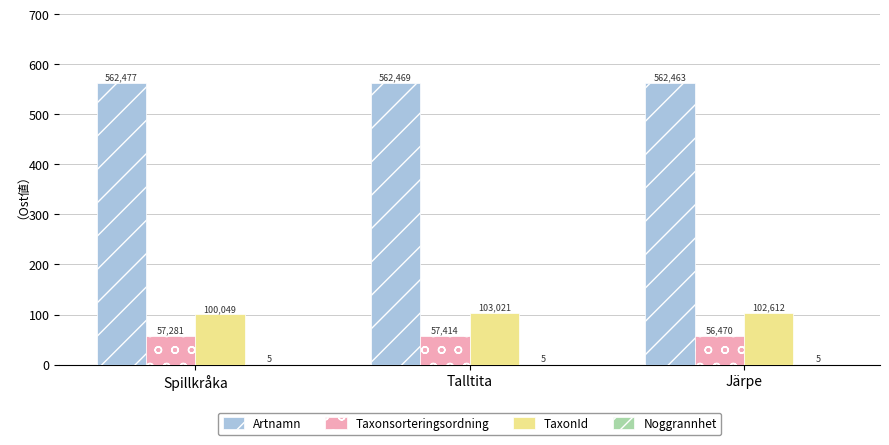

What is the minimum value shown in the chart?

5